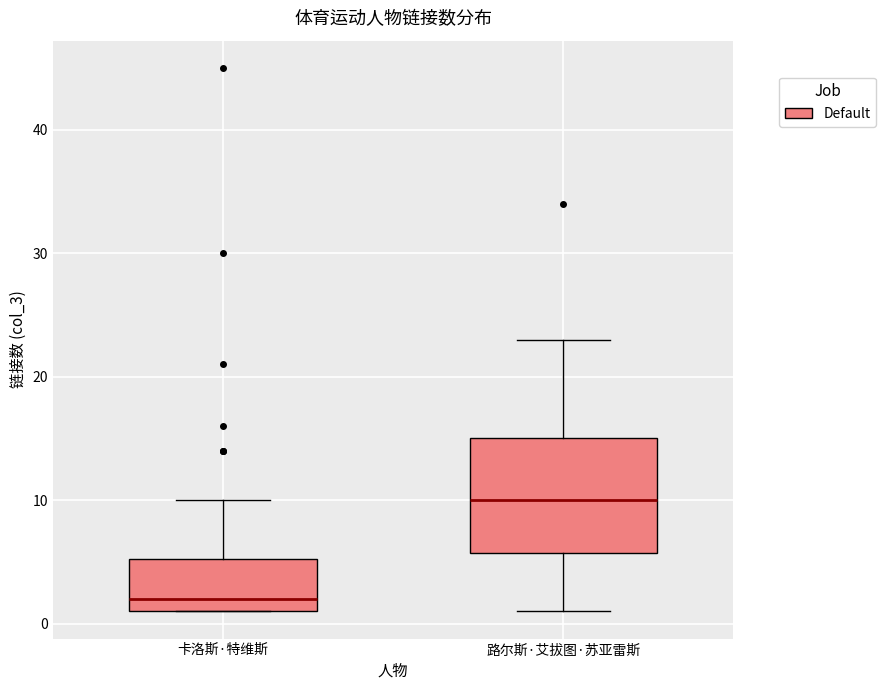

Which box is the tallest, from its lower edge to its upper edge?

路尔斯·艾拔图·苏亚雷斯